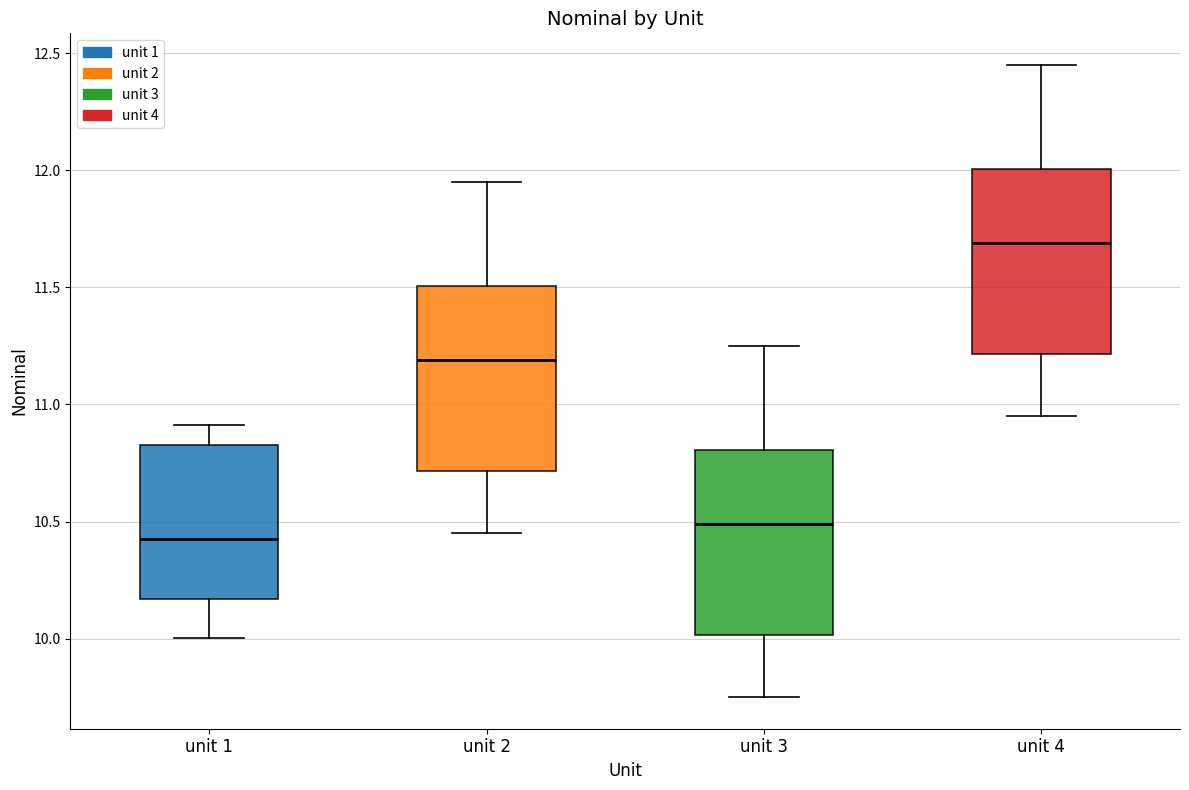

Reading left to right, transcribe this box plot: for each box, give where its median line is, the range the box spans, and where its two whiskers end, as read against the y-axis. The values are not printed on the chart, so give them approximately, as read against the axis.

unit 1: median 10.40, box 10.15 to 10.85, whiskers 10.00 to 10.90
unit 2: median 11.20, box 10.70 to 11.50, whiskers 10.45 to 11.95
unit 3: median 10.50, box 10.00 to 10.80, whiskers 9.75 to 11.25
unit 4: median 11.70, box 11.20 to 12.00, whiskers 10.95 to 12.45